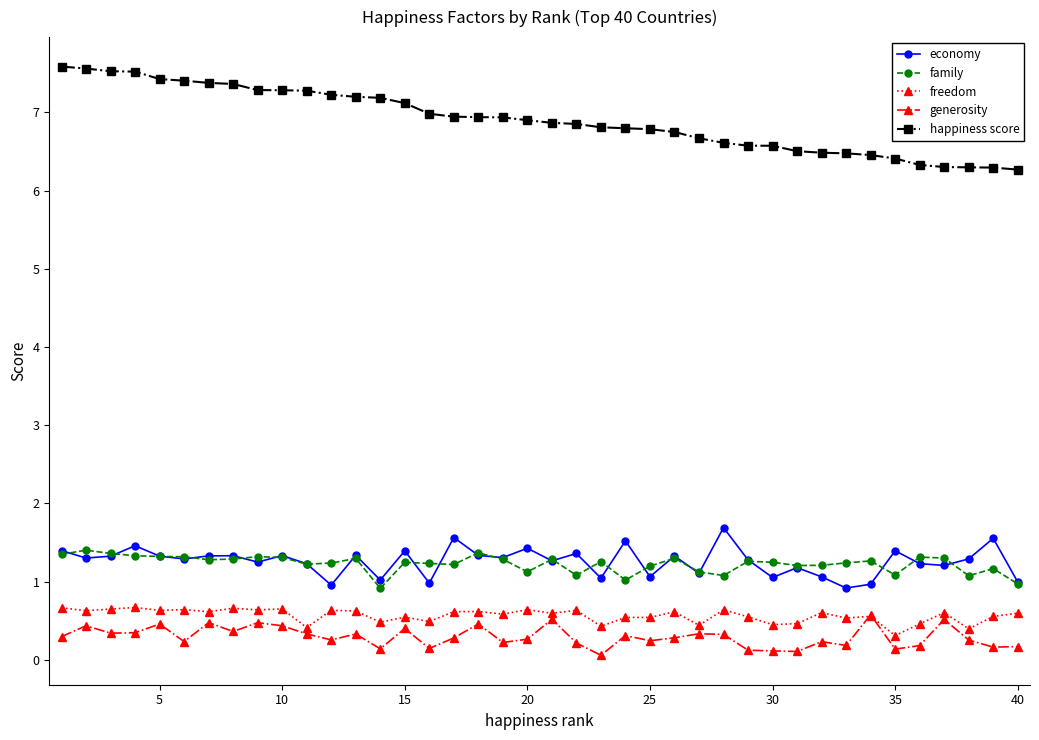

List the series in order of their peak value, lowest first.

generosity, freedom, family, economy, happiness score